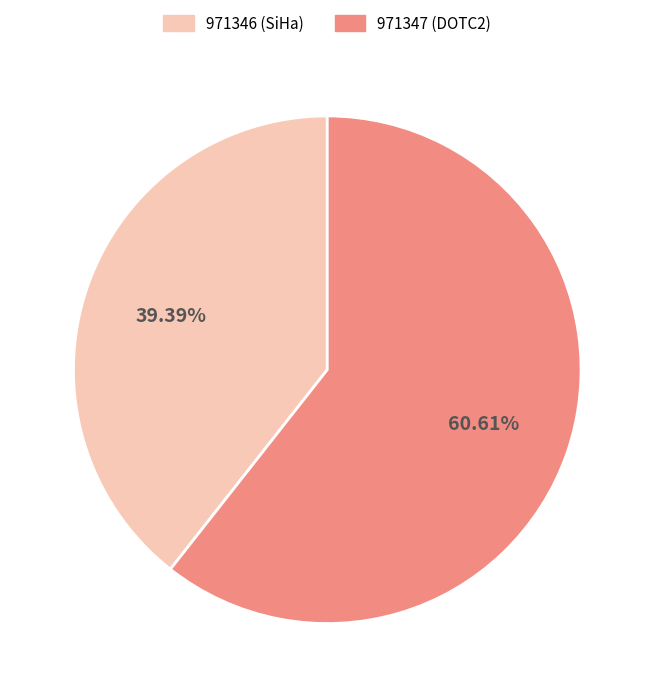

Which has a higher value, 971347 (DOTC2) or 971346 (SiHa)?

971347 (DOTC2)